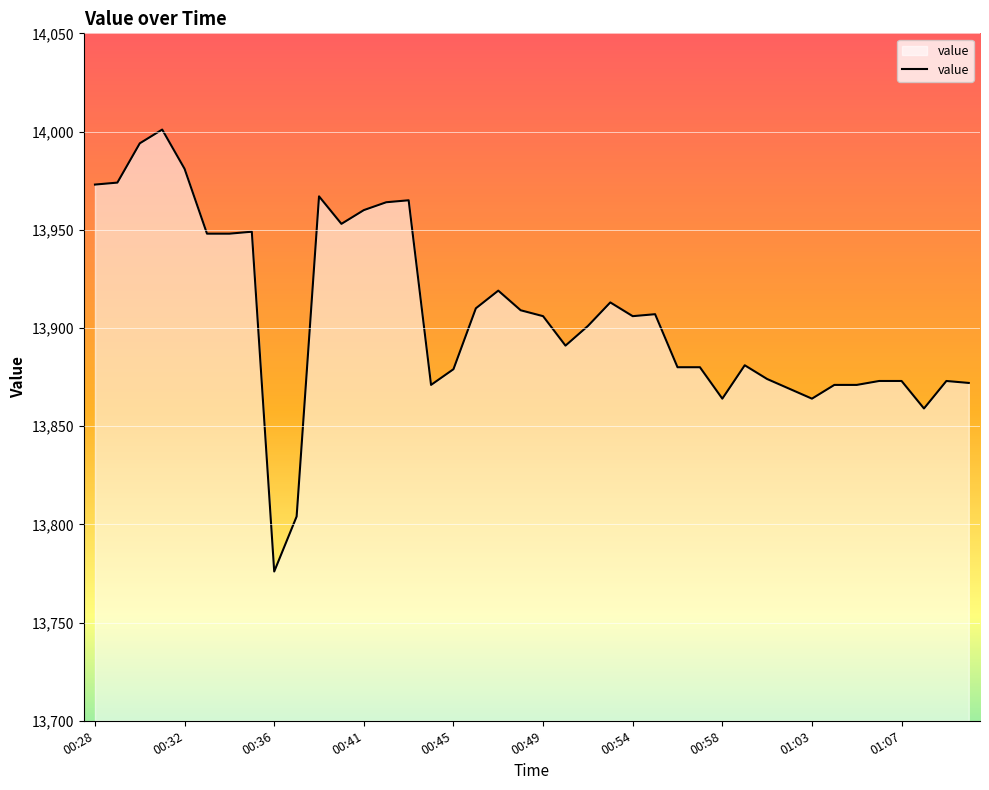

What is the difference between the maximum and minimum values?

225